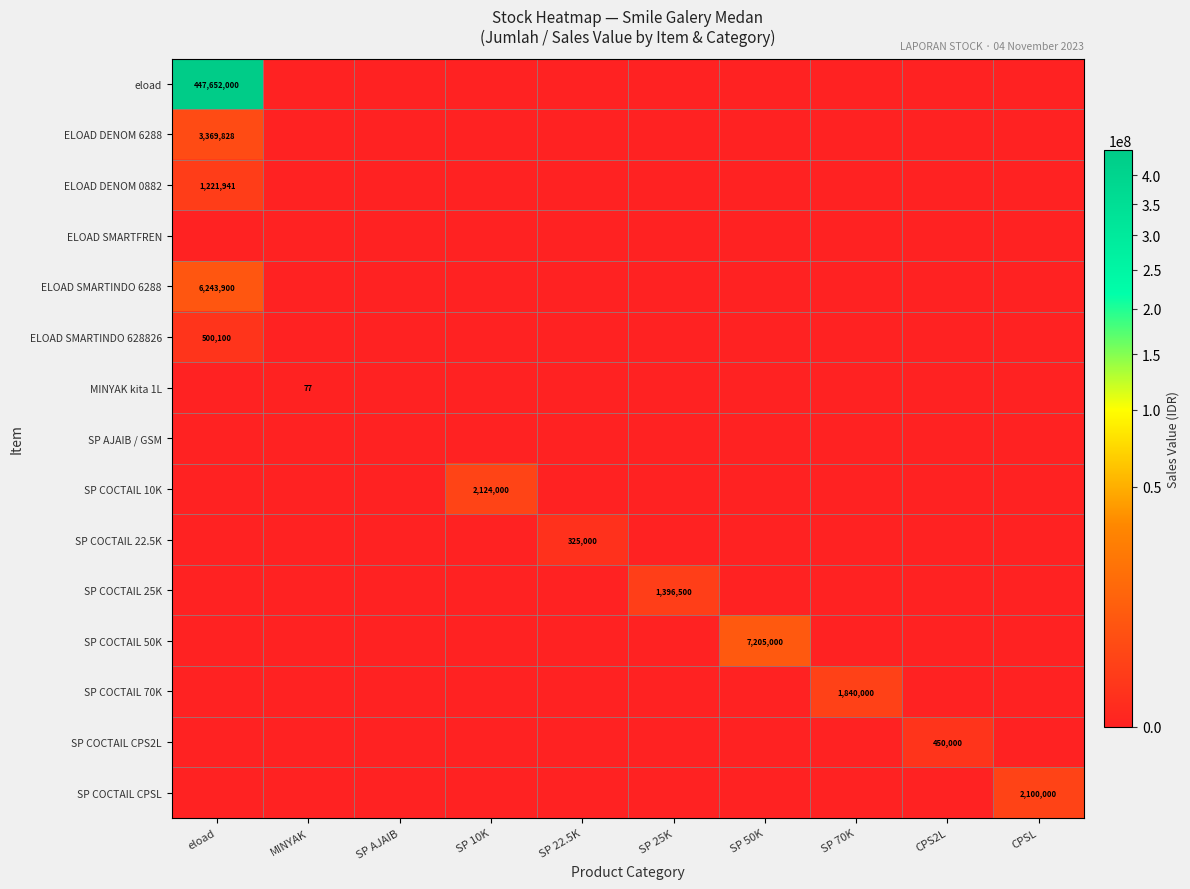

True or false: SP COCTAIL 22.5K has a value of 109025 at SP 22.5K.

False